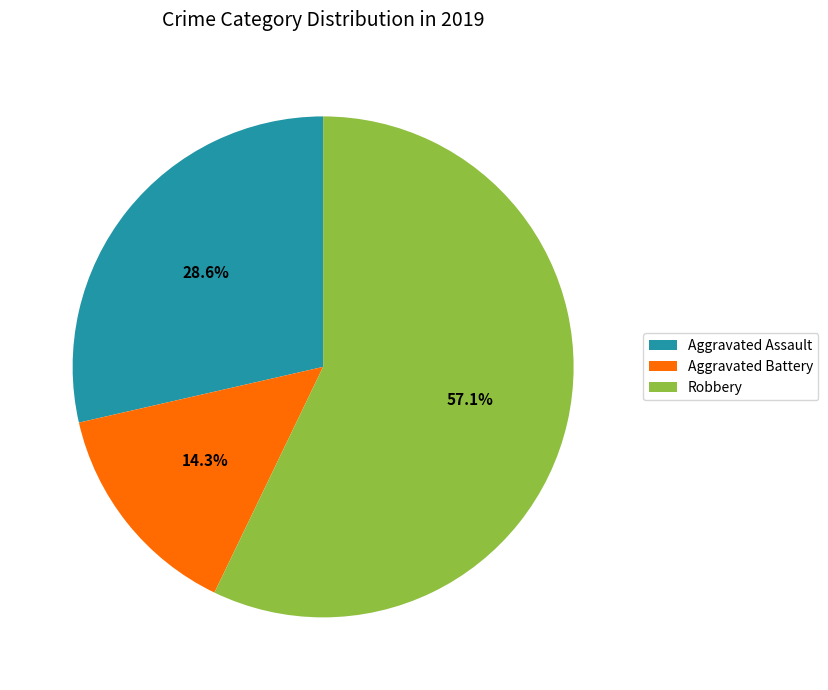

What is the total percentage of Aggravated Assault and Robbery?

85.7%